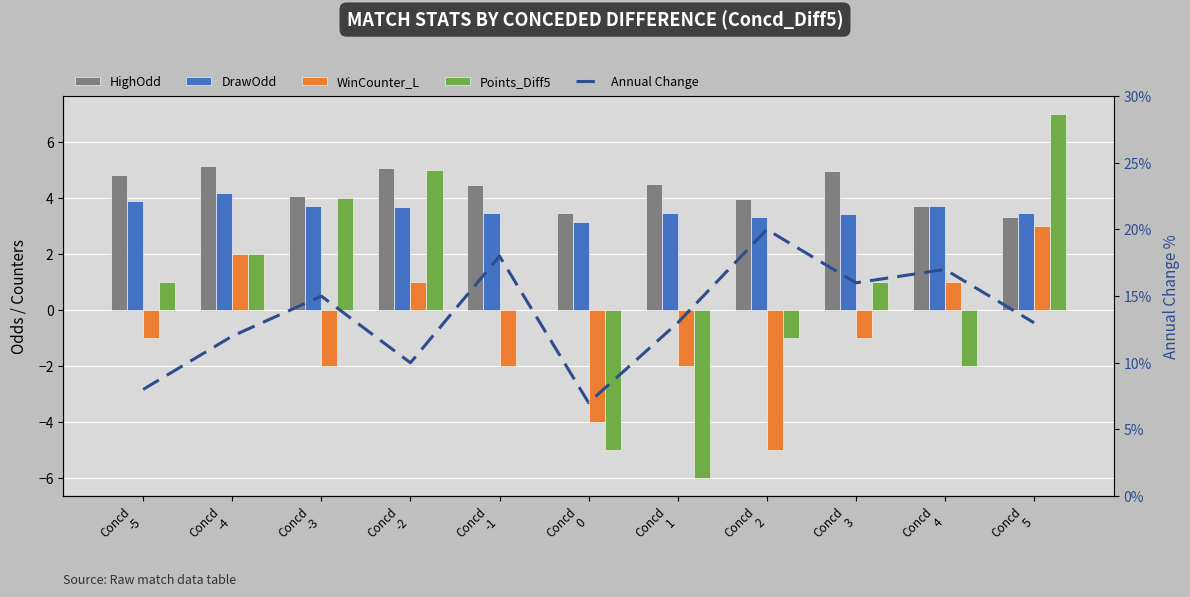

At Concd
2, list the series in order from smallest to largest.

WinCounter_L, Points_Diff5, DrawOdd, HighOdd, Annual Change